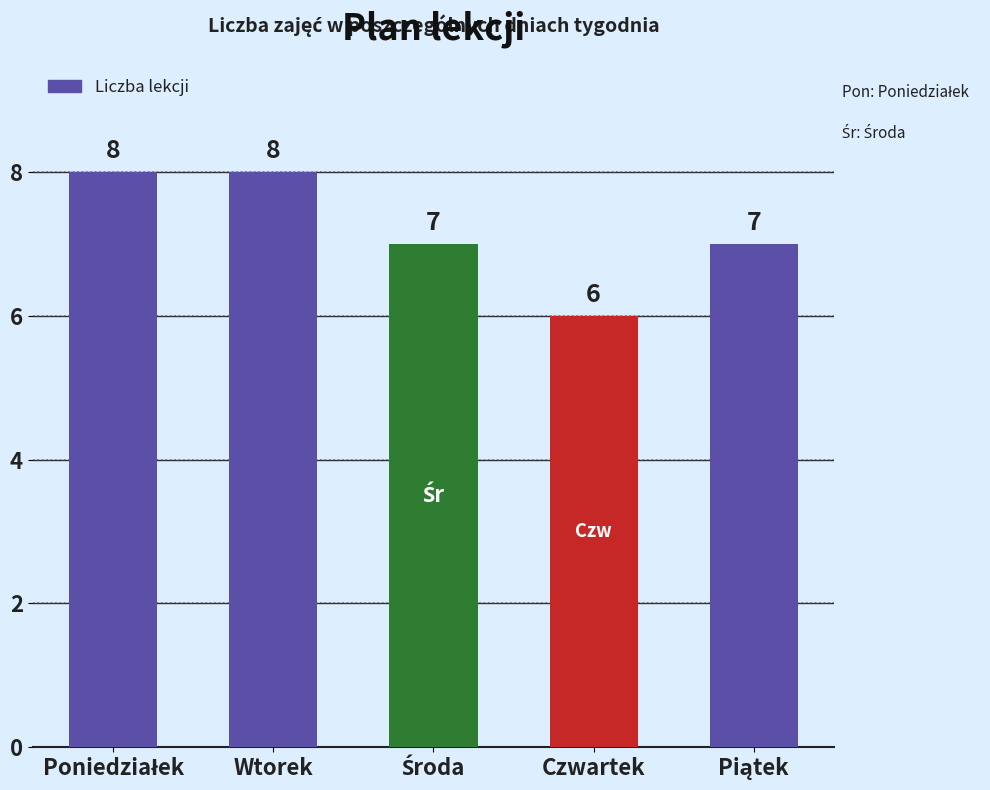

How many data points are less than 7?

1